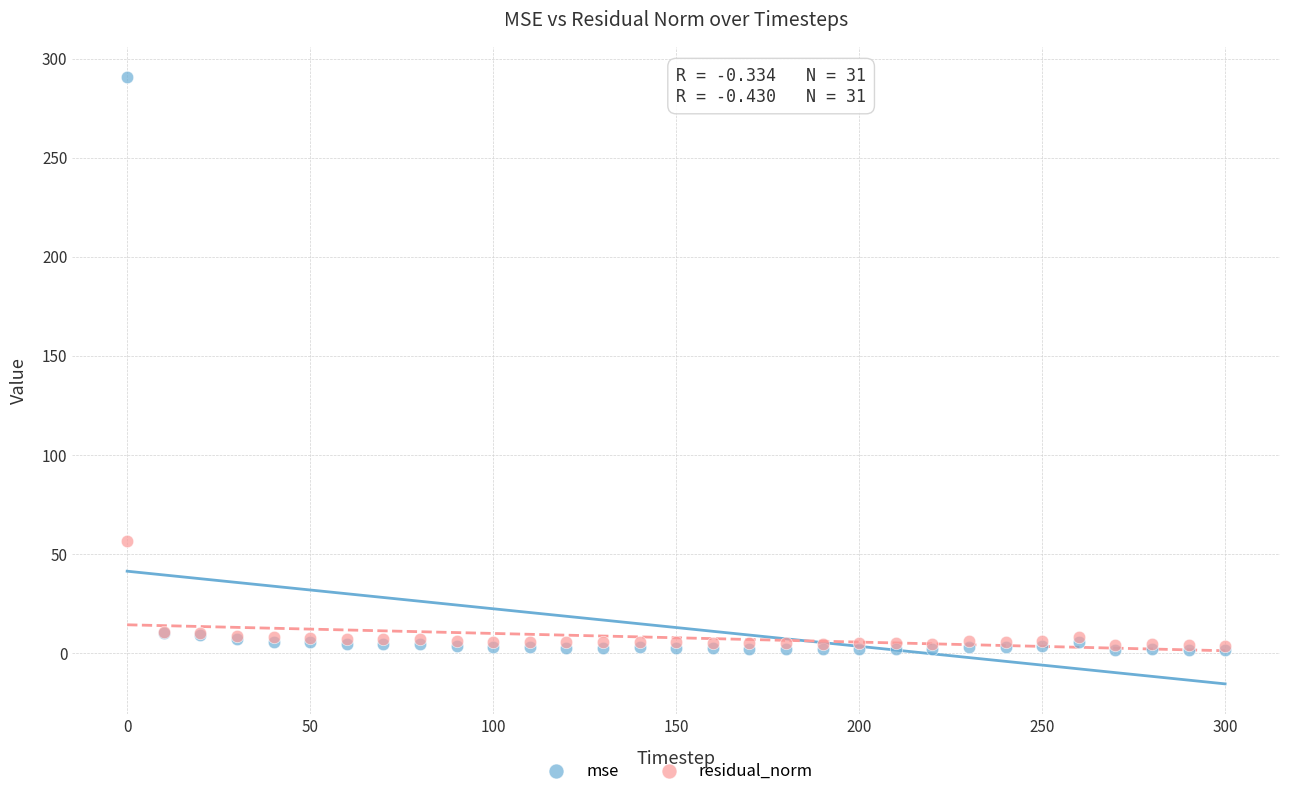

Across all series, what Y value is closest to 145?

56.6